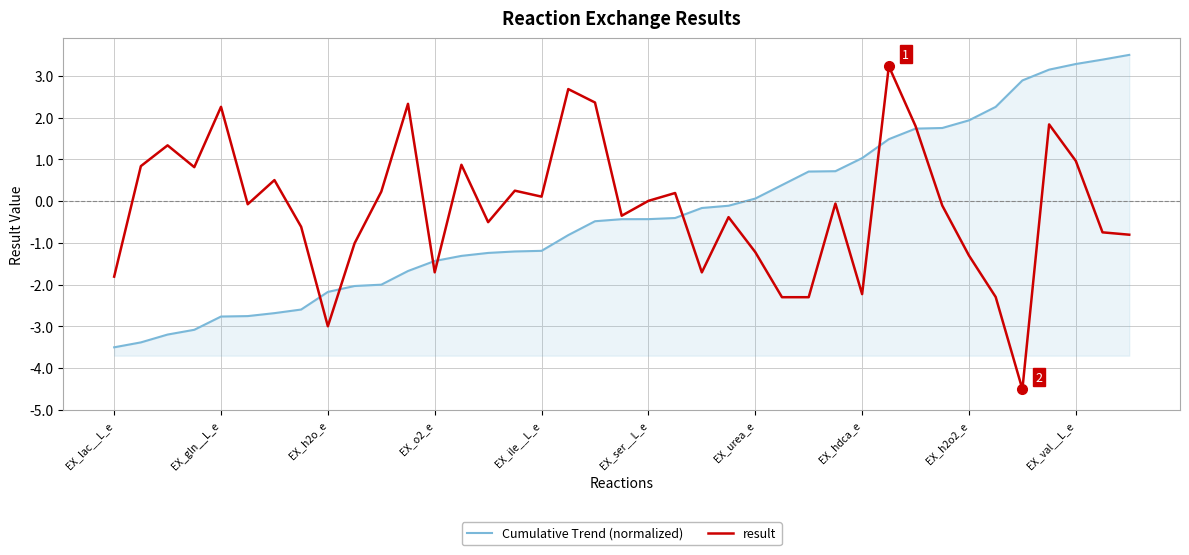

Which series has the largest range (max minus min)?

result